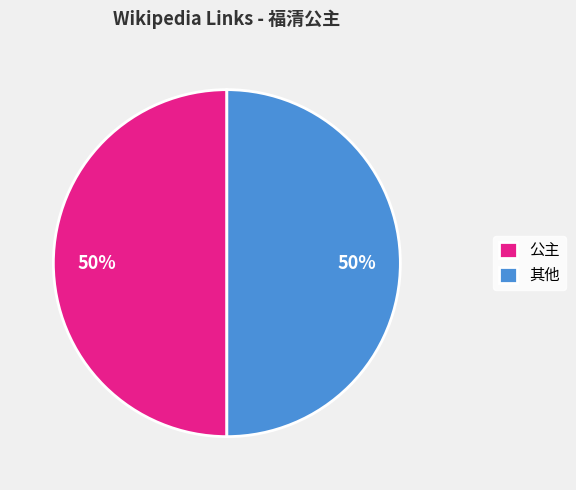

True or false: 其他 accounts for 56% of the total.

False